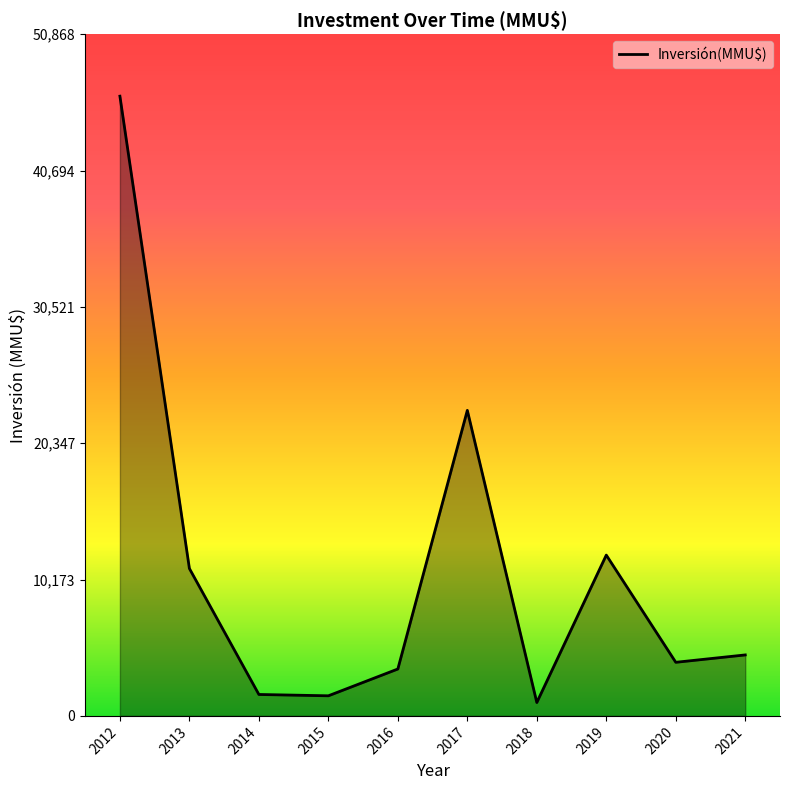

Where is the data nearest to the value 23622?

2017